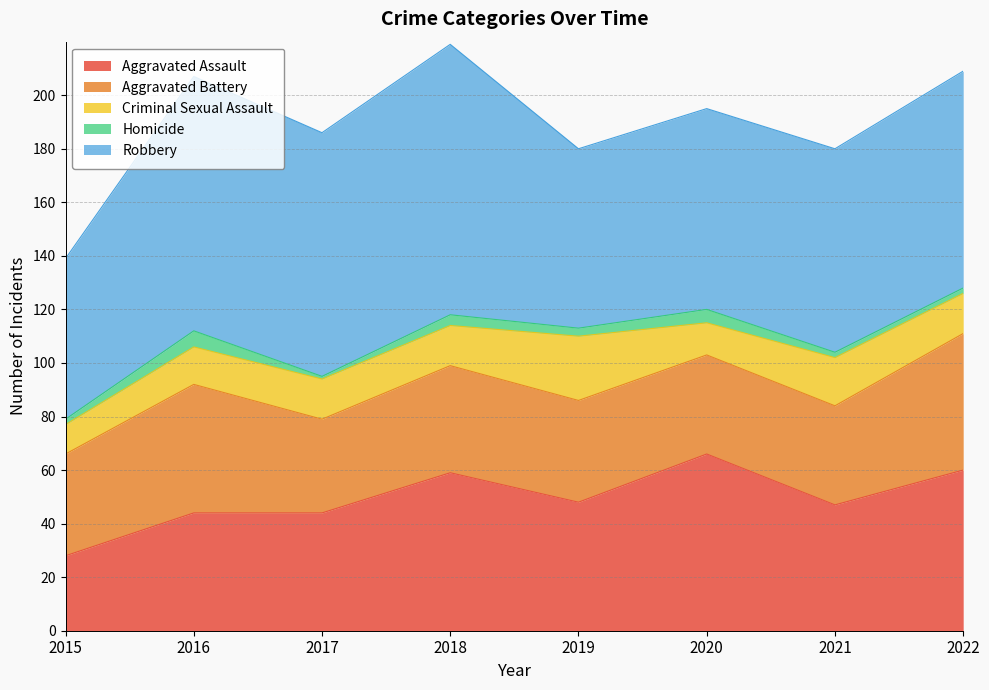

True or false: Homicide and Robbery cross at least once.

False